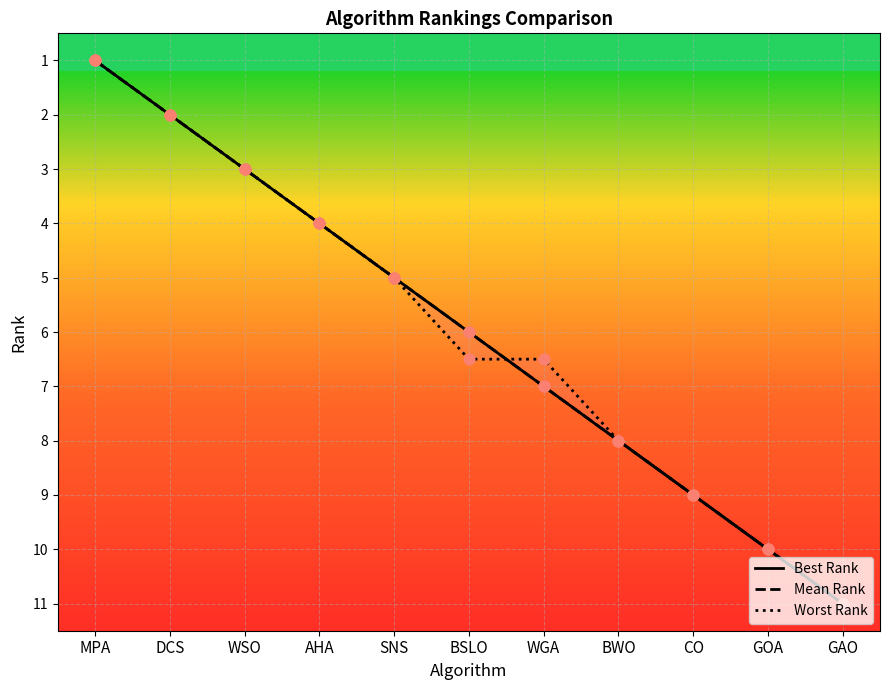

Which series contains the lowest Y value?

Best Rank